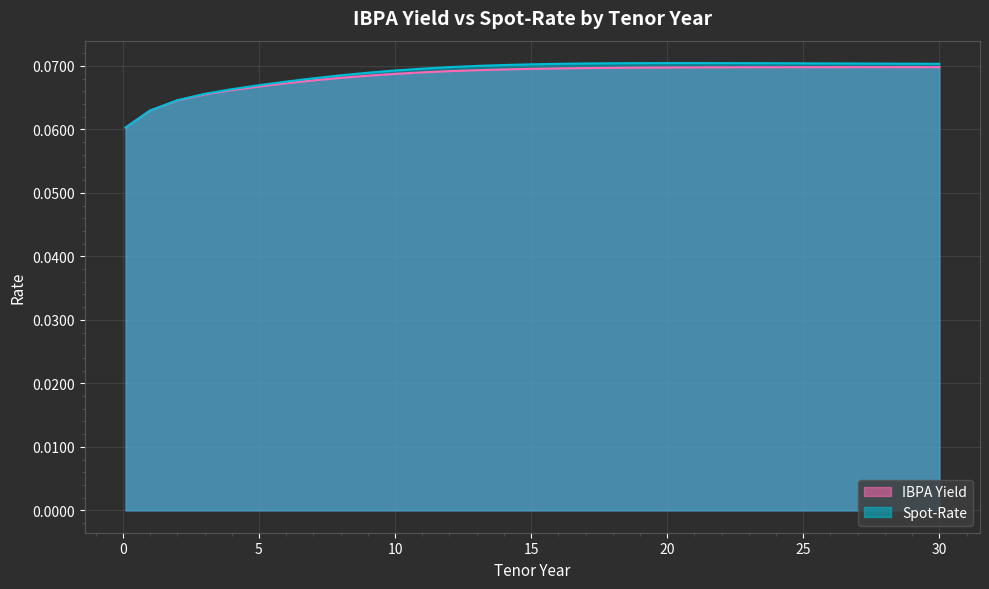

True or false: Spot-Rate and IBPA Yield intersect in this chart.

False